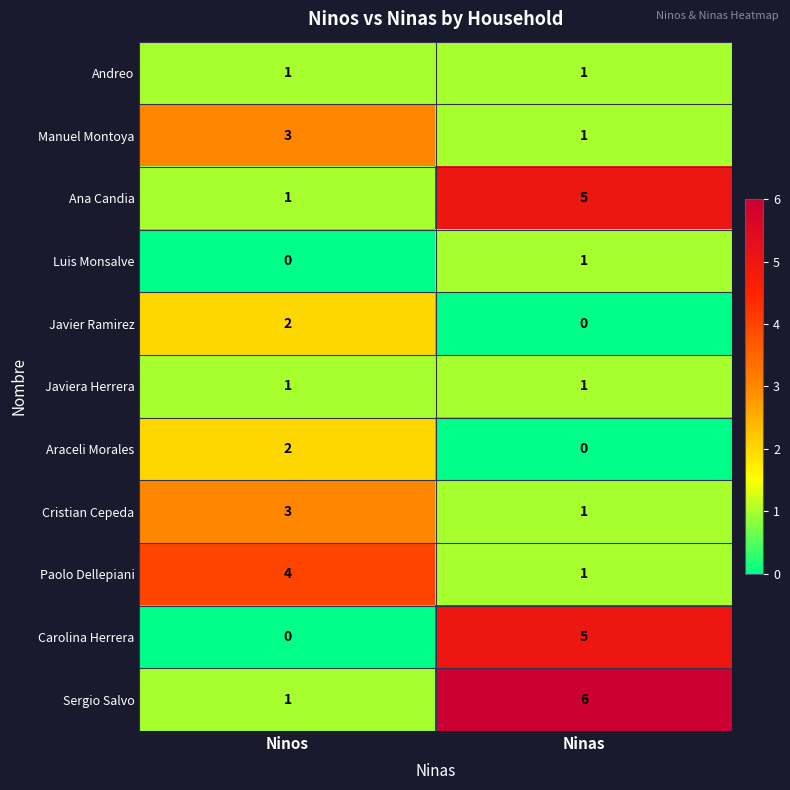

What is the spread (max minus min) of values at Ninas?

6